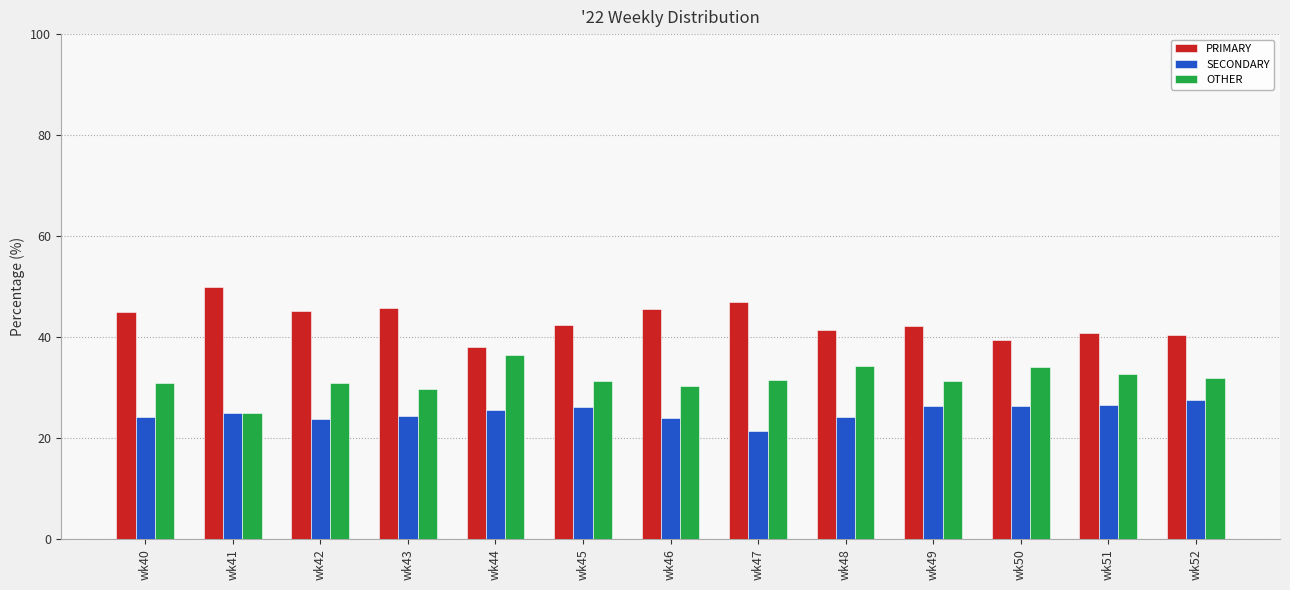

Count the number of categories in the chart.

13